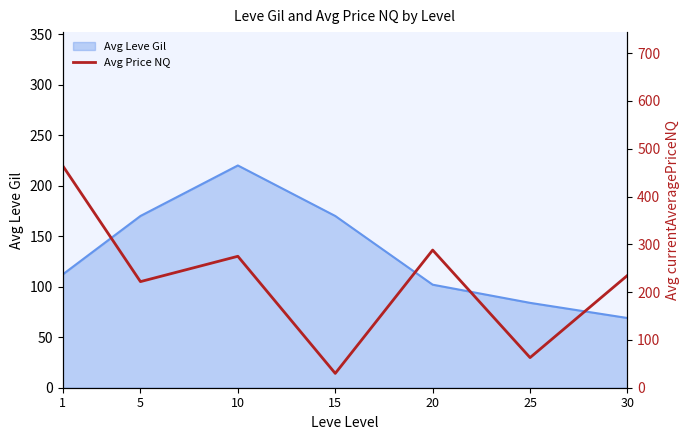

True or false: Avg Leve Gil has a value of 56 at 15.

False